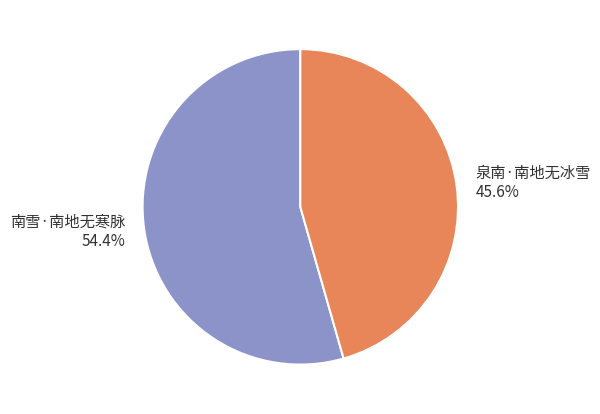

What is the total percentage of 泉南·南地无冰雪 and 南雪·南地无寒脉?

100.0%